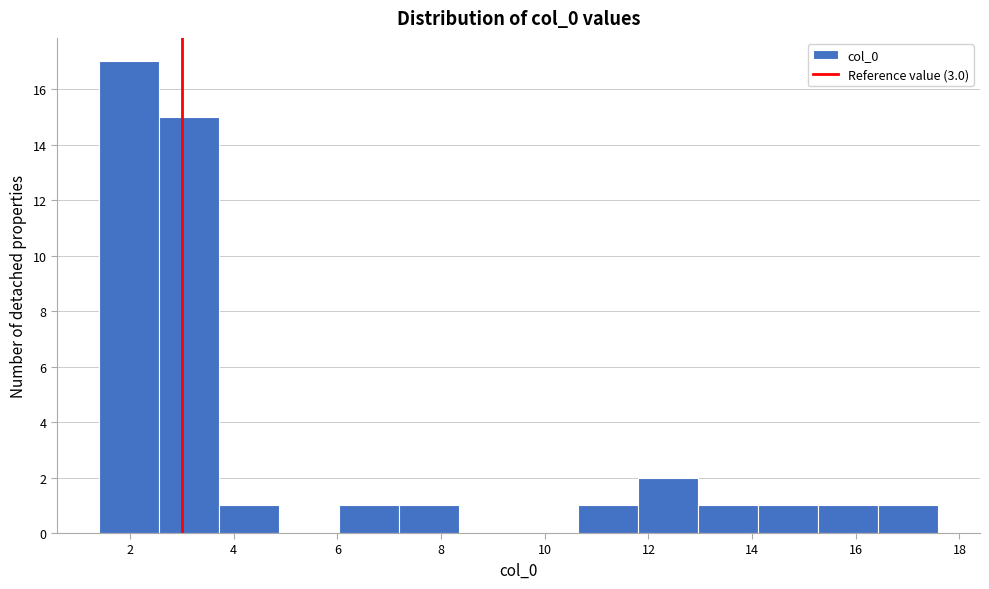

Reading left to right, transcribe this chart: for each bar, give the range it covers on the x-axis and its height. Neither the bar edges nor the heights are printed on the chart, so give them approximately, as read against the axes.

1.4 to 2.6: 17
2.6 to 3.8: 15
3.8 to 4.8: 1
4.8 to 6.0: 0
6.0 to 7.2: 1
7.2 to 8.4: 1
8.4 to 9.4: 0
9.4 to 10.6: 0
10.6 to 11.8: 1
11.8 to 13.0: 2
13.0 to 14.2: 1
14.2 to 15.2: 1
15.2 to 16.4: 1
16.4 to 17.6: 1